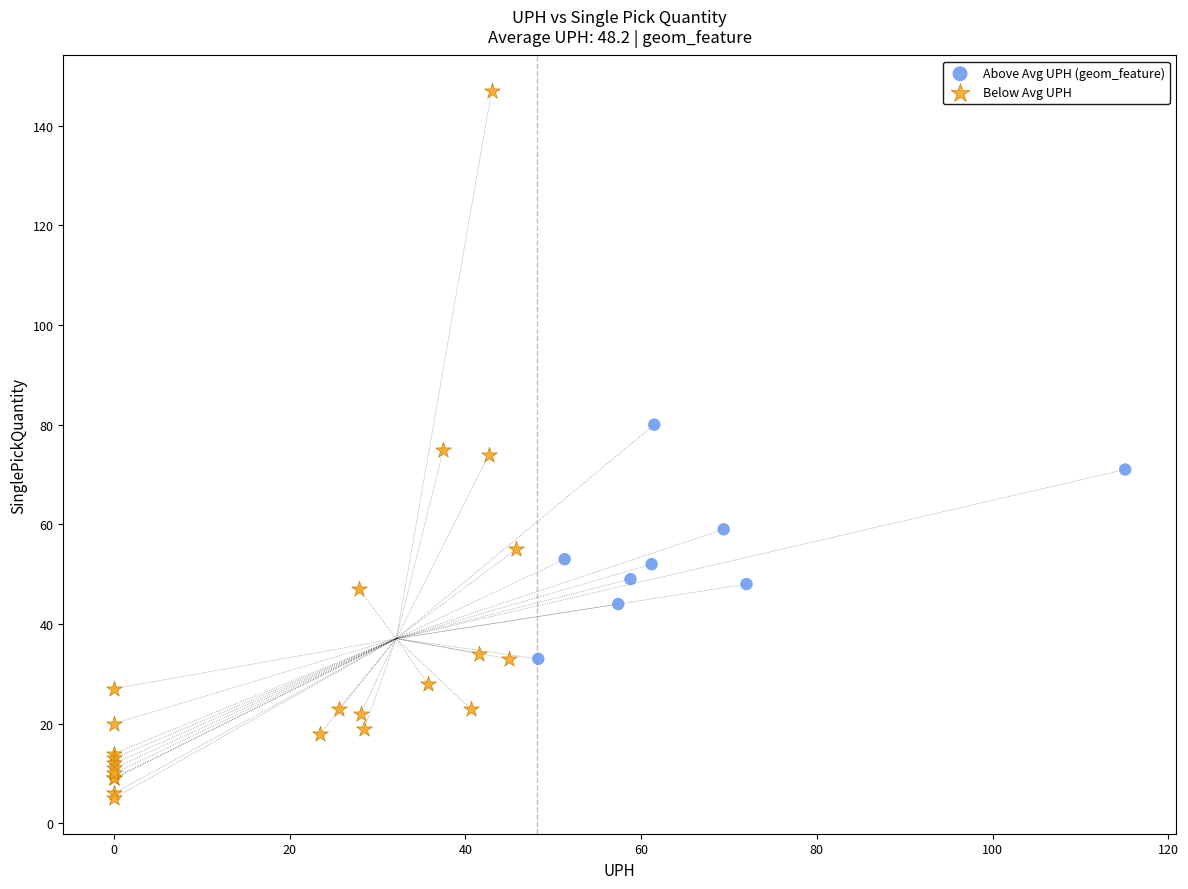

Which series contains the highest Y value?

Below Avg UPH